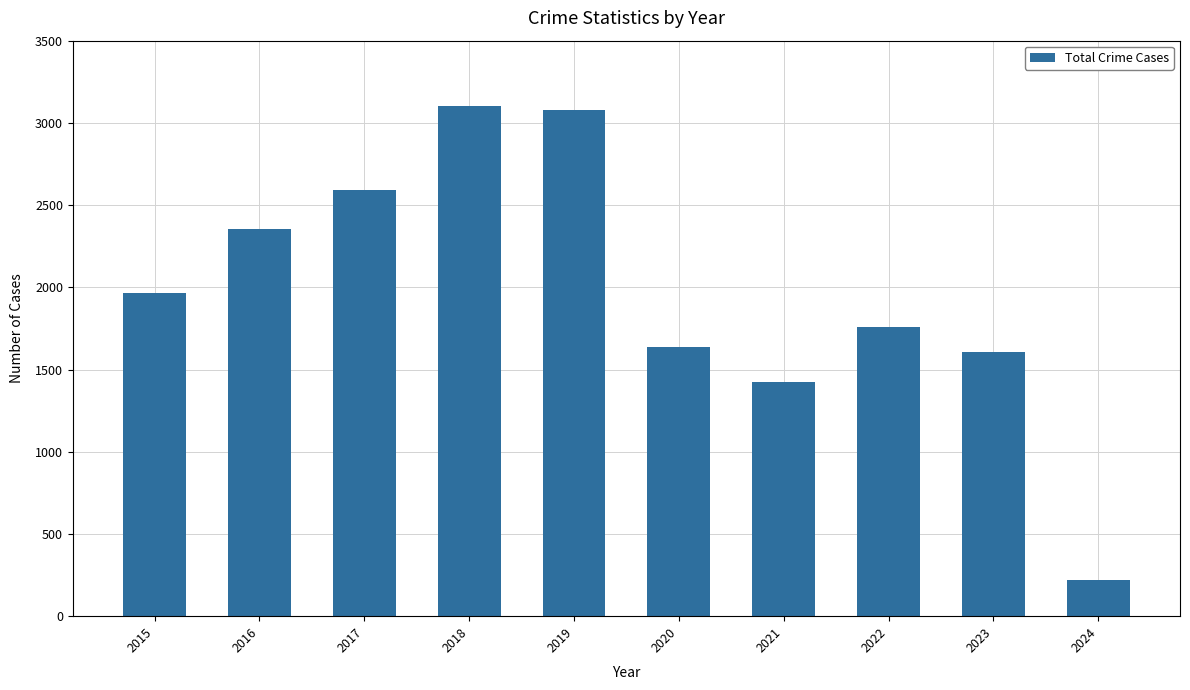

Which category has the lowest value across all series?

2024